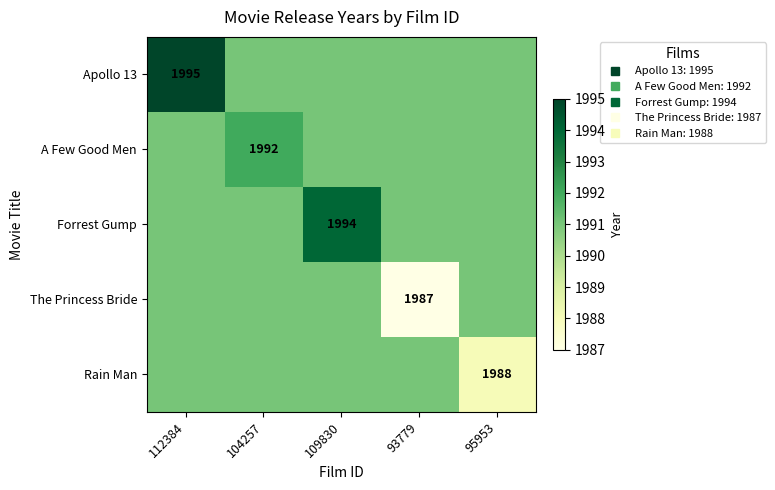

Count the Rain Man values in the range 1991 to 1992.

4